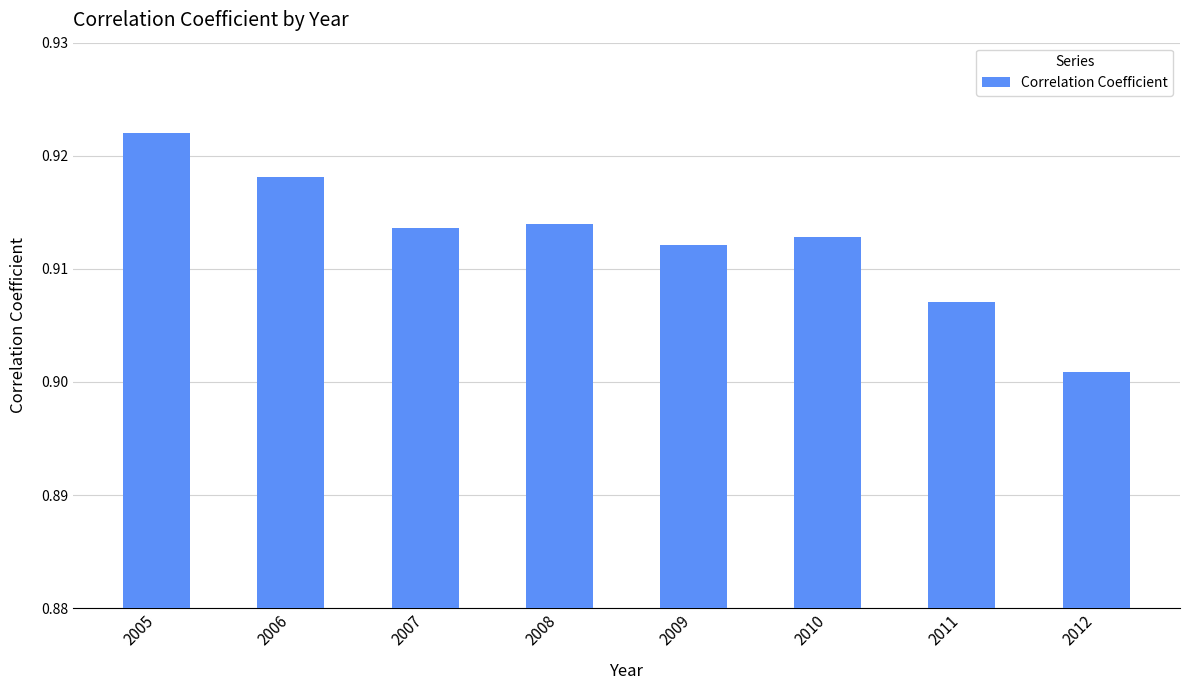

At which category does the chart reach its minimum across all series?

2012